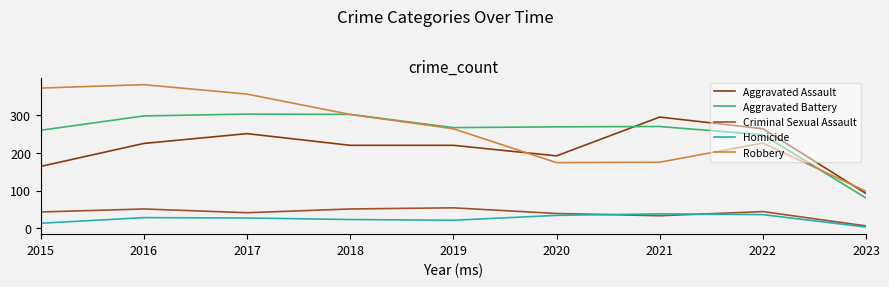

Which category has the lowest value in the Aggravated Battery series?

2023